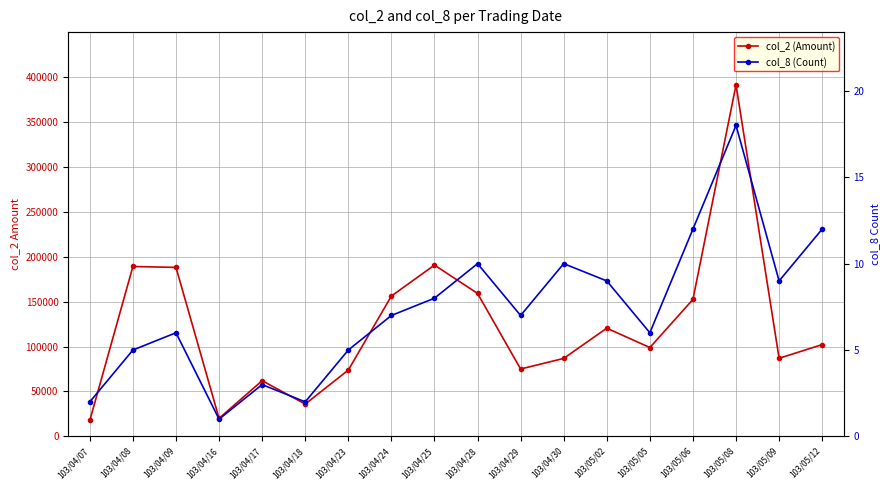

What is the label of the 10th point from the left?

103/04/28